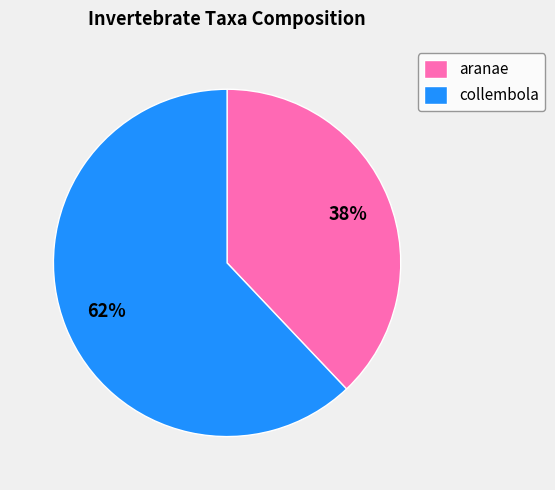

To the nearest percent, what is the difference between the largest and smallest slice percentages?

24%